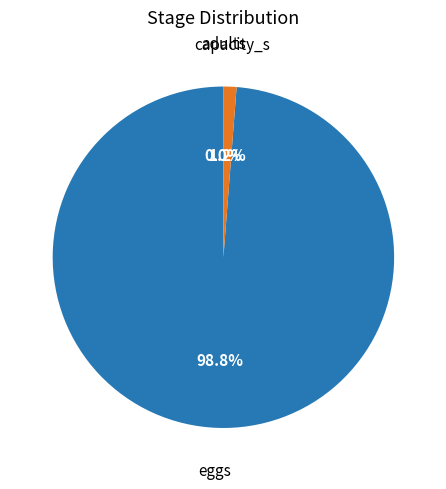

To the nearest percent, what is the average slice percentage?

33%